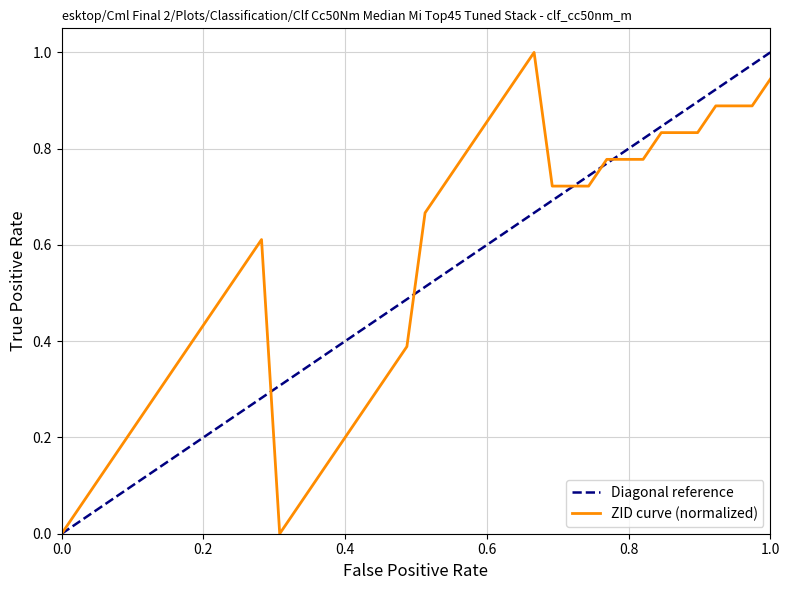

Reading right to left, what are all the values shown in this chart?

0.9	0.9	0.9	0.9	0.8	0.8	0.8	0.8	0.8	0.8	0.7	0.7	0.7	1.0	0.9	0.9	0.8	0.8	0.7	0.7	0.4	0.3	0.3	0.2	0.2	0.1	0.1	0.0	0.6	0.6	0.5	0.4	0.4	0.3	0.3	0.2	0.2	0.1	0.1	0.0